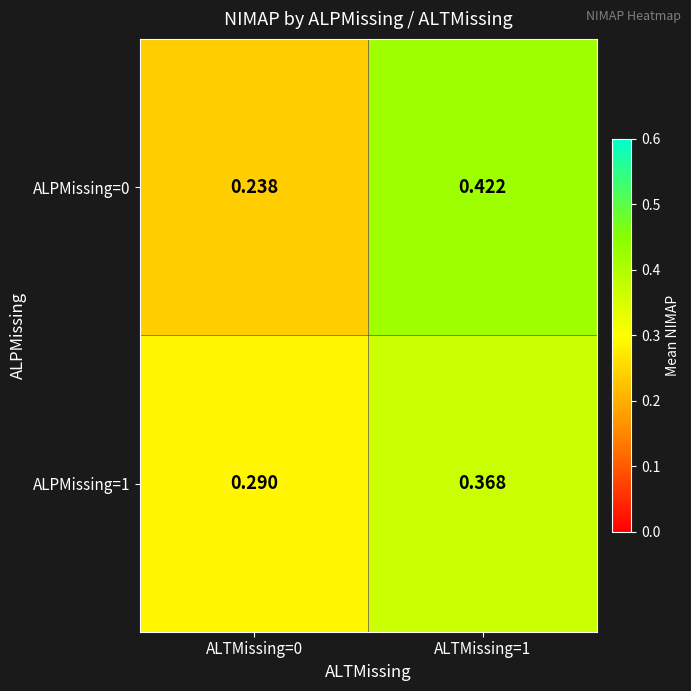

Is the value of ALPMissing=1 at ALTMissing=0 greater than the value of ALPMissing=0 at ALTMissing=1?

No